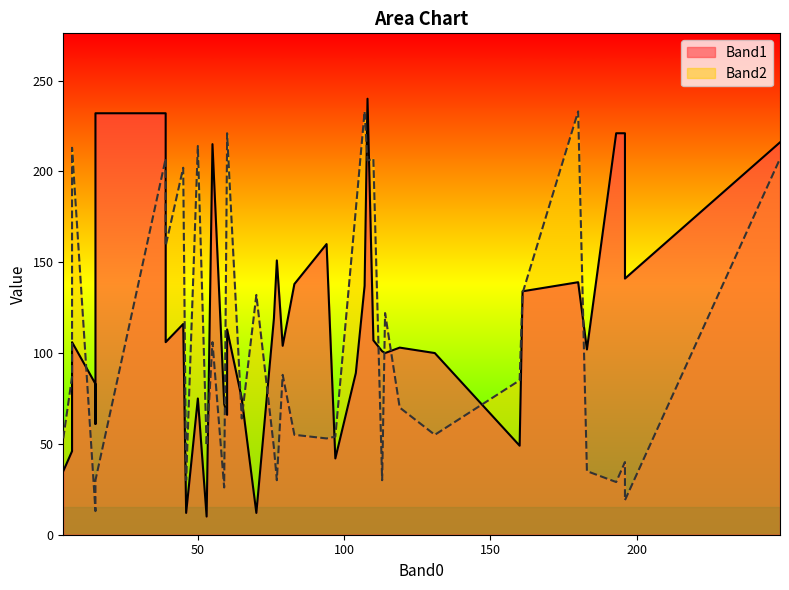

What is the smallest value displayed?

10